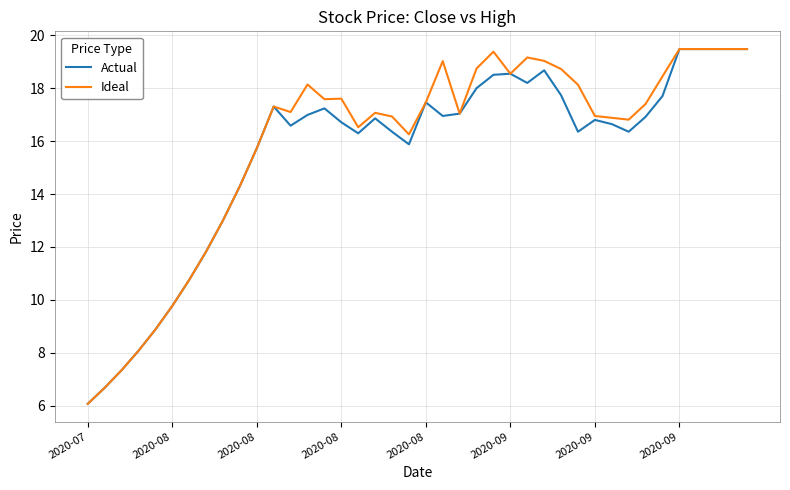

What is the smallest value displayed?

6.1